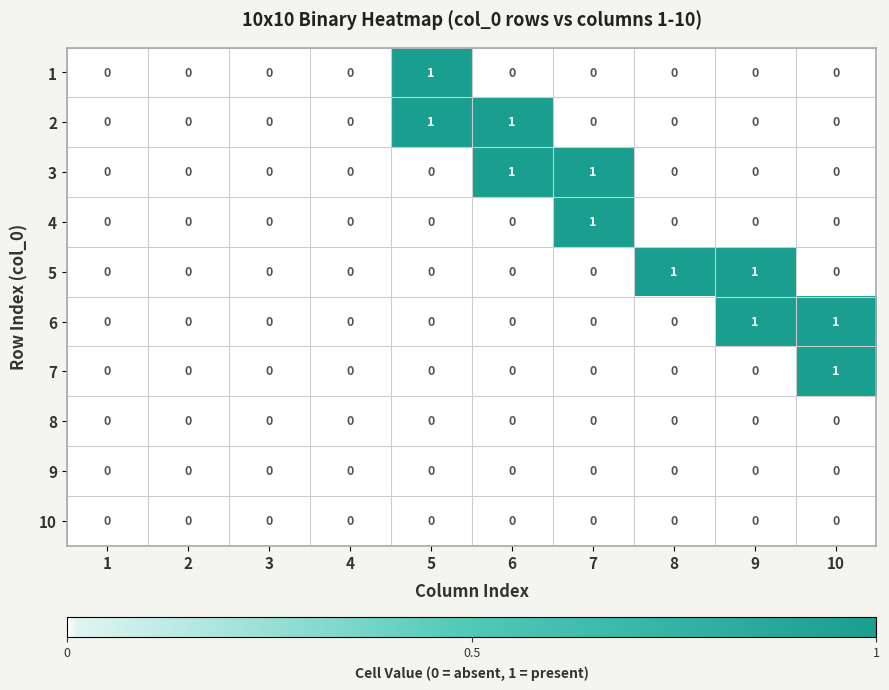

Is the value of 2 at 6 greater than the value of 4 at 3?

Yes